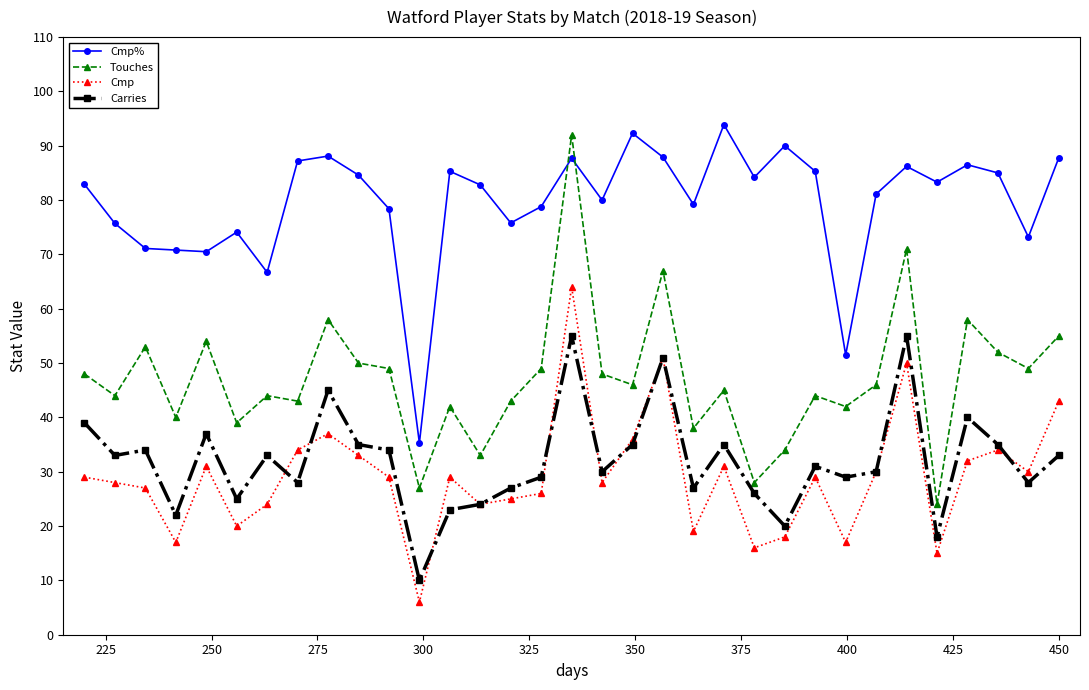

What is the minimum value shown in the chart?

6.0